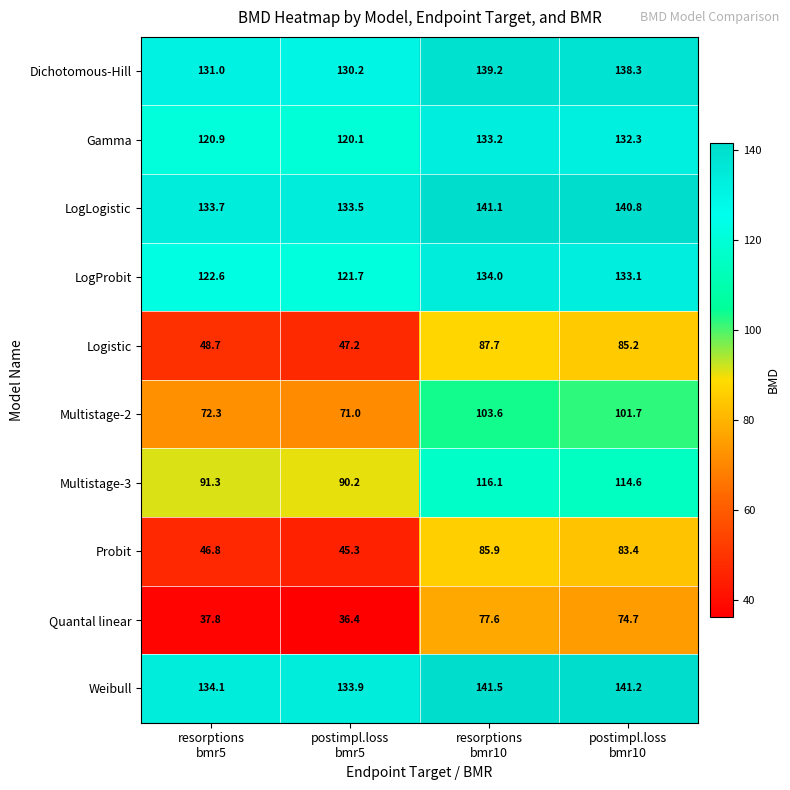

What is the difference between the second highest and minimum values in the Multistage-3 series?

24.4